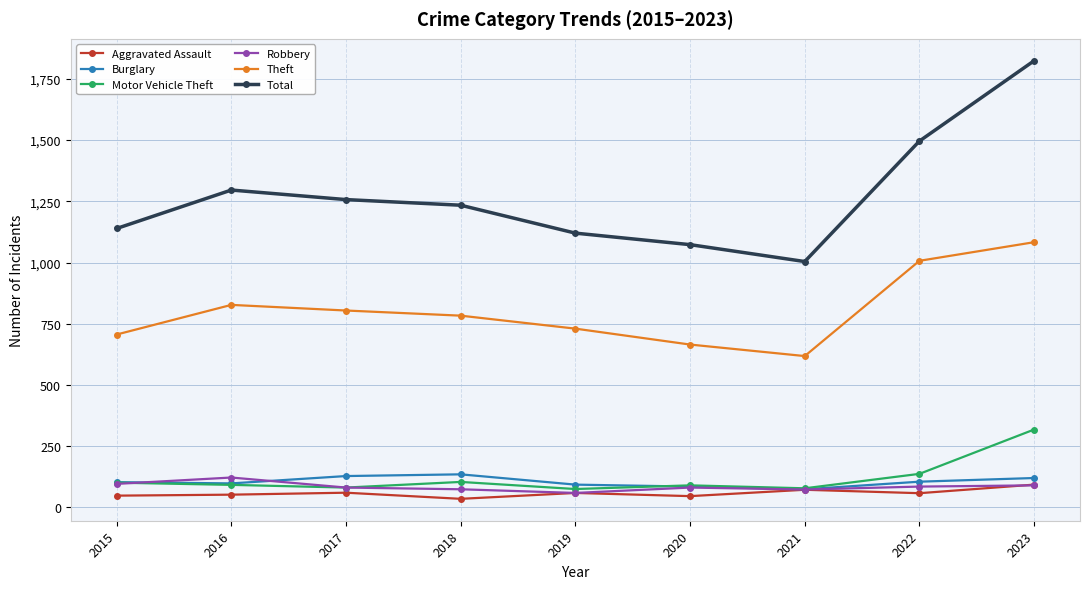

Count the number of data series in this chart.

6